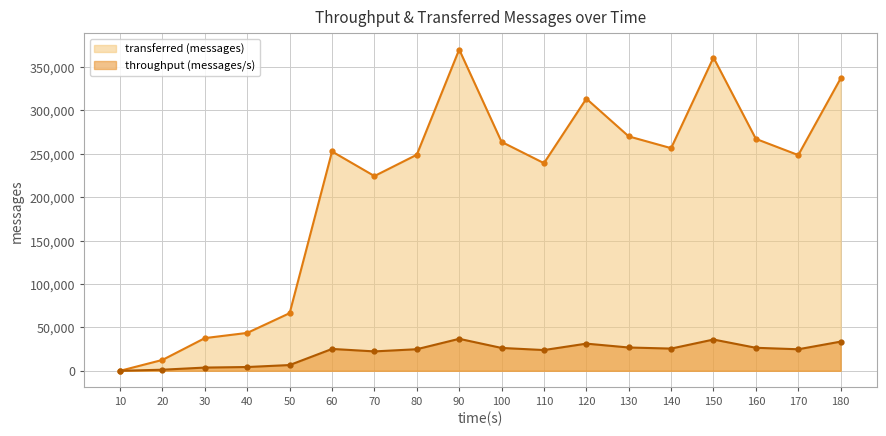

Reading left to right, list all the values displayed in this chart.

transferred (messages): 10=0	20=12540	30=37660	40=43660	50=66420	60=252680	70=224380	80=248940	90=370180	100=263740	110=239260	120=313540	130=270080	140=256520	150=360940	160=267220	170=248540	180=336880
throughput (messages/s): 10=0	20=1242	30=3710	40=4352	50=6625	60=25192	70=22344	80=24861	90=36841	100=26331	110=23892	120=31294	130=26846	140=25585	150=36021	160=26507	170=24809	180=33617